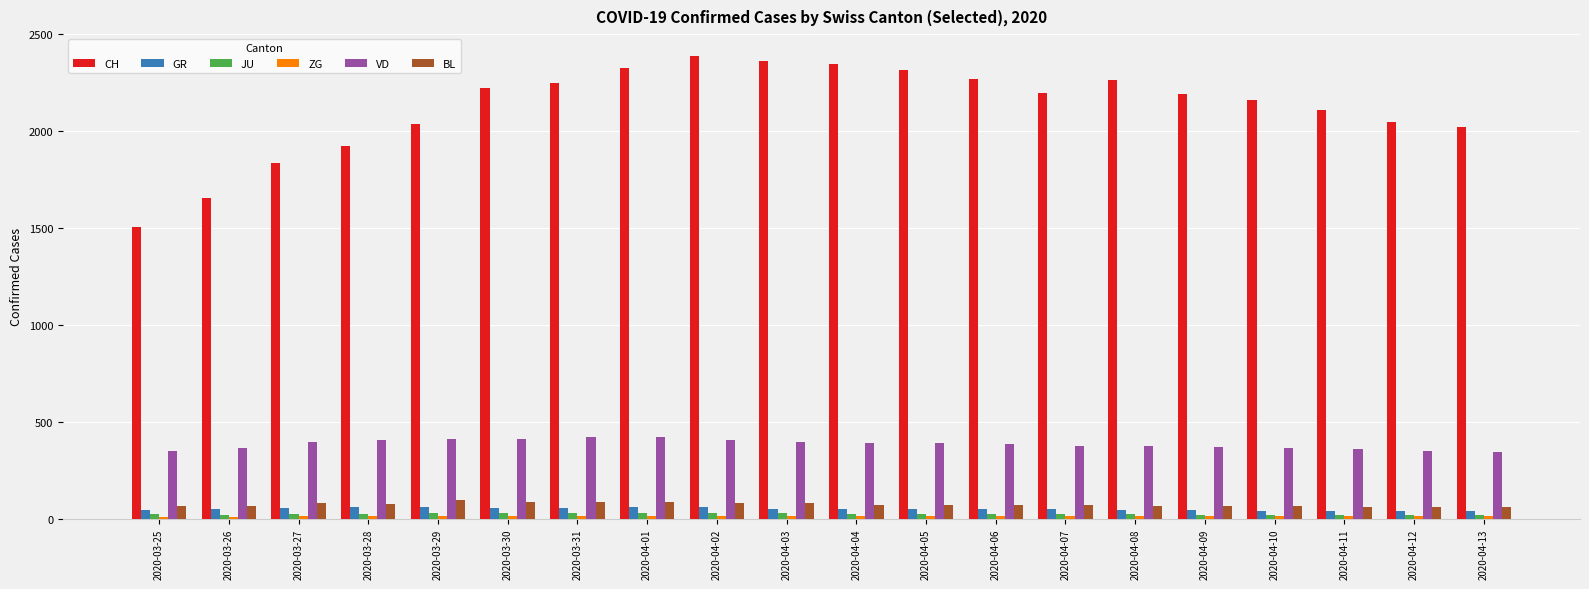

What is the maximum value for GR?

63